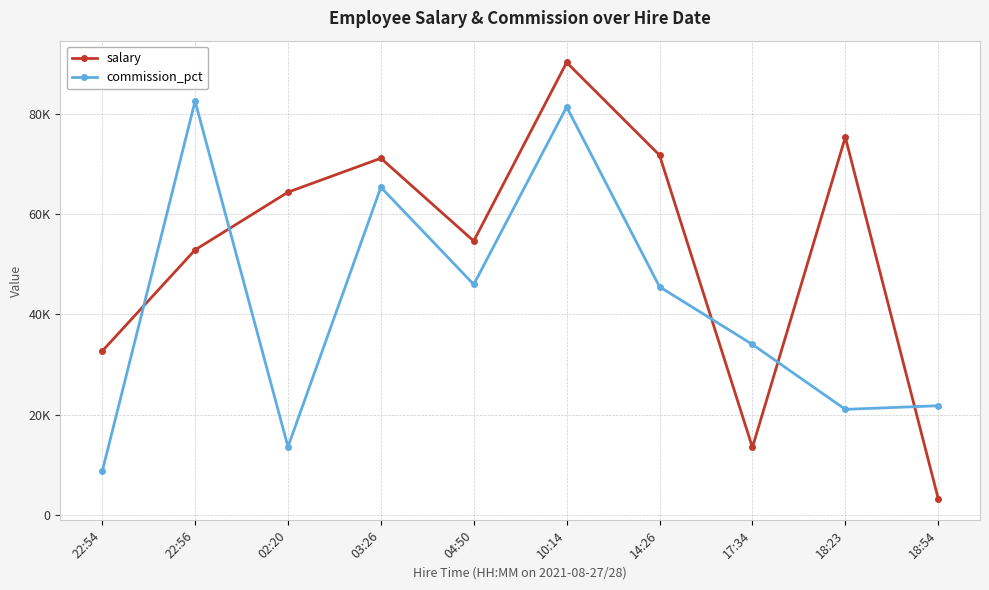

What are all the series names shown in the legend?

salary, commission_pct